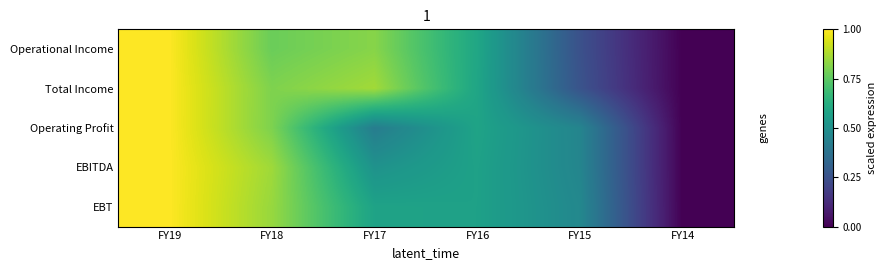

Which series has the largest range (max minus min)?

Operational Income